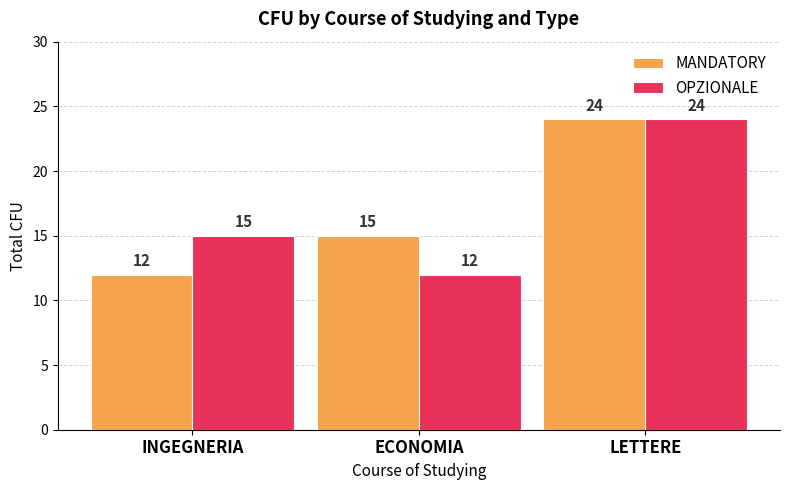

Is it true that OPZIONALE equals 9 at INGEGNERIA?

False